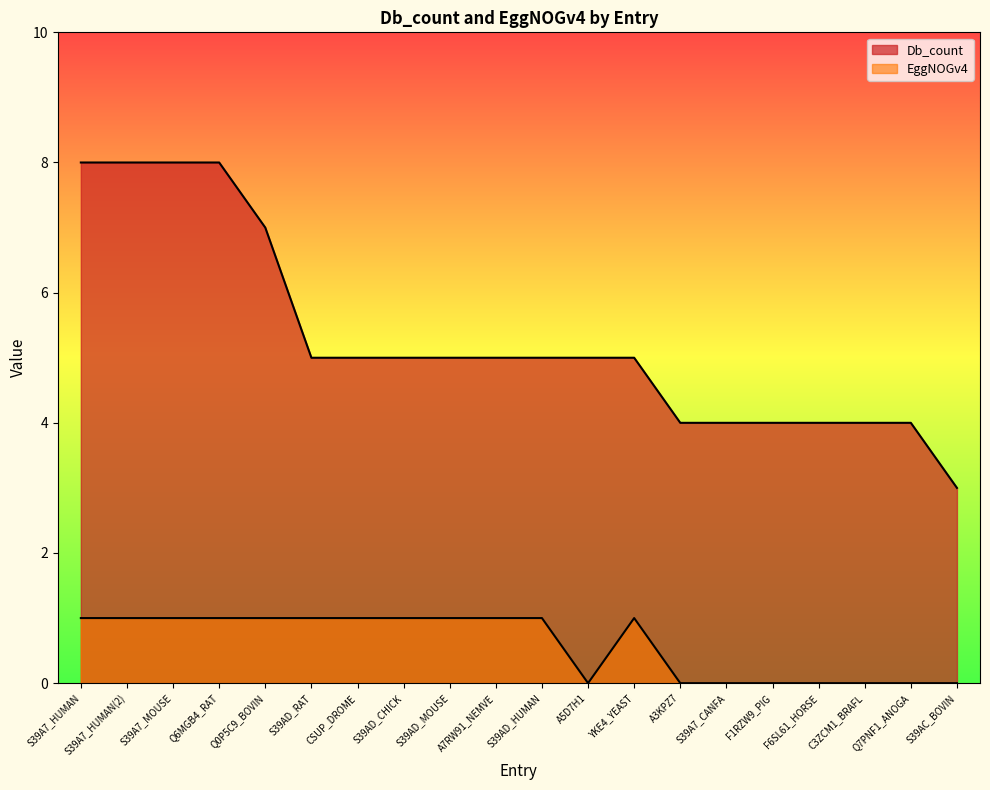

Rank the series by their average value, from lowest to highest.

EggNOGv4, Db_count